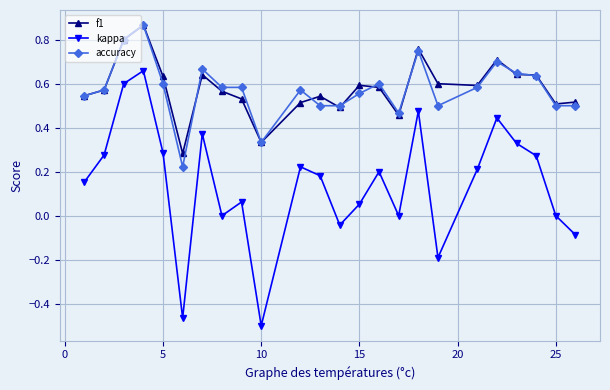

Which series has the widest spread of values?

kappa